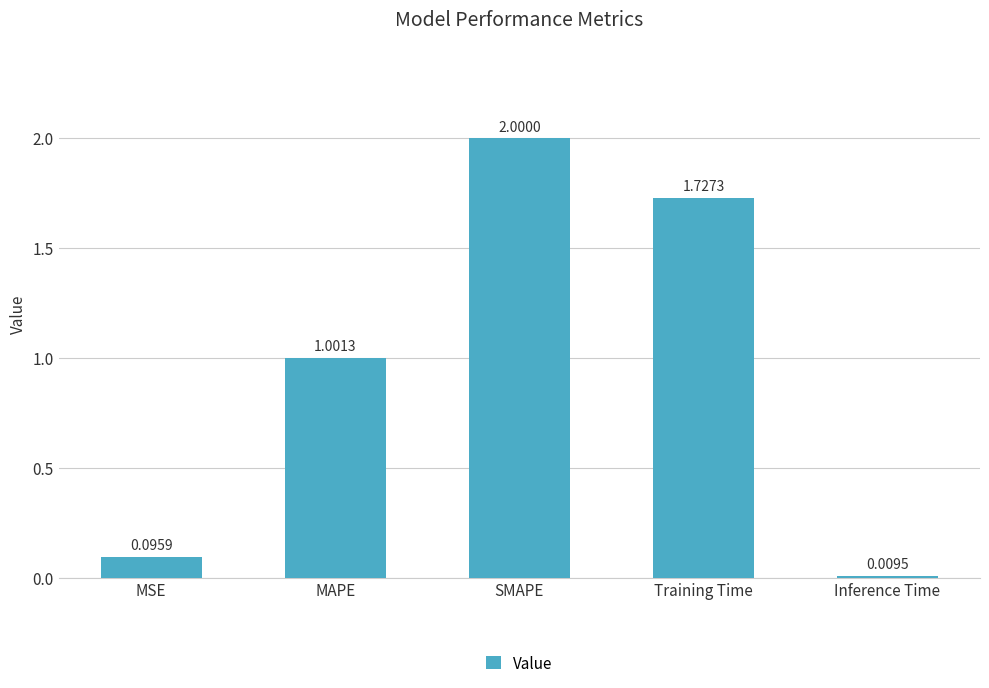

Are the bars grouped side by side (vs. stacked)?

No